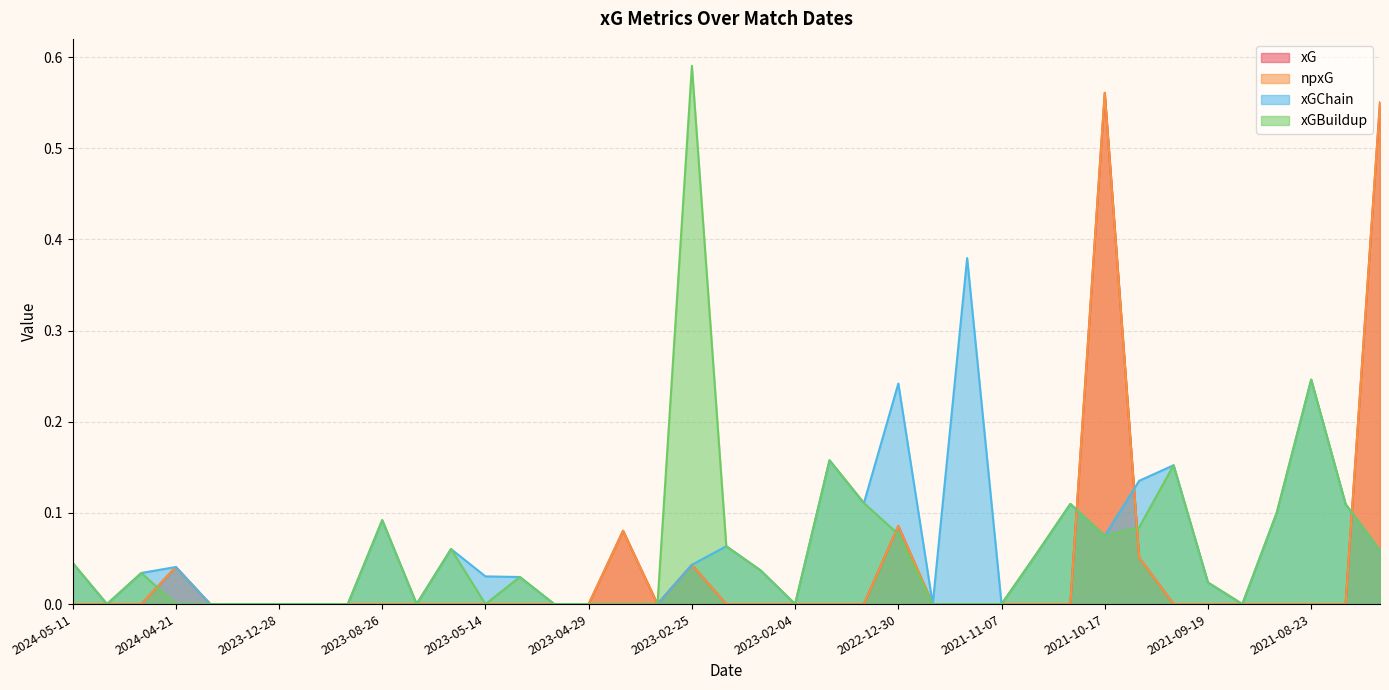

After their last crossing, which series has the higher values: npxG or xGChain?

npxG